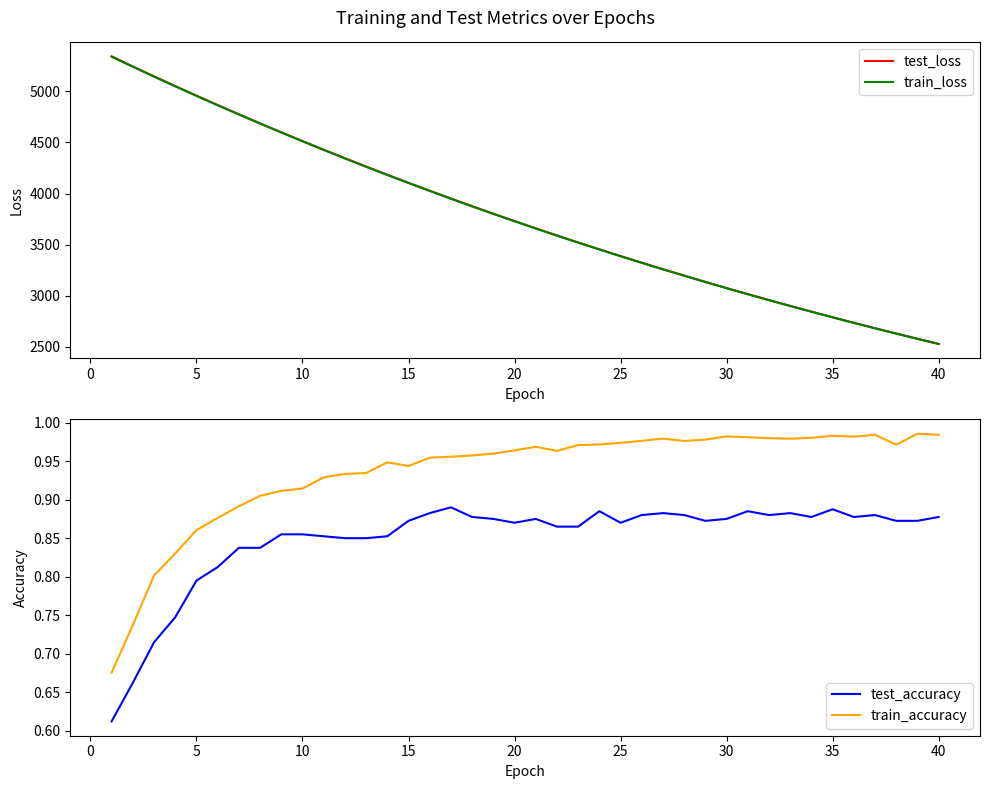

What is the highest value of the test_loss series?

5343.5